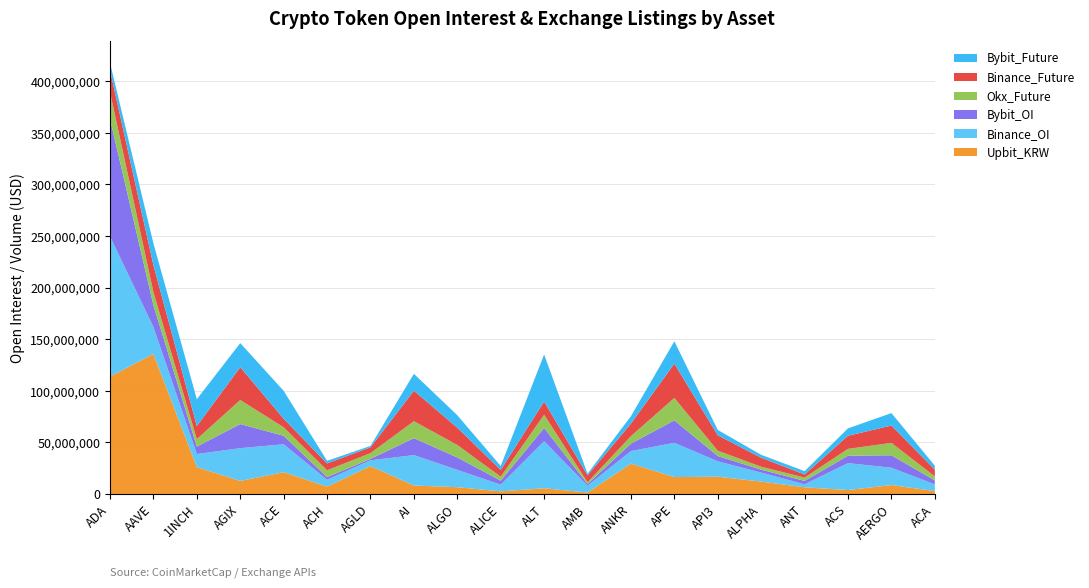

Reading left to right, what are all the values shown in this chart?

Upbit_KRW: ADA=113838472	AAVE=135760615	1INCH=26083764	AGIX=12671582	ACE=21125112	ACH=7206872	AGLD=27081126	AI=8239292	ALGO=6615927	ALICE=2573238	ALT=5587461	AMB=1388882	ANKR=29481762	APE=16436525	API3=16780866	ALPHA=12065121	ANT=6506067	ACS=3858679	AERGO=8683057	ACA=2858668
Binance_OI: ADA=135760615	AAVE=26083764	1INCH=12671582	AGIX=31771373	ACE=27081126	ACH=6615927	AGLD=5587461	AI=29481762	ALGO=16780866	ALICE=6506067	ALT=45614876	AMB=6657159	ANKR=12171479	APE=33194460	API3=14907768	ALPHA=8683057	ANT=2929971	ACS=26083764	AERGO=16780866	ACA=6506067
Bybit_OI: ADA=113838472	AAVE=21125112	1INCH=7206872	AGIX=23354954	ACE=8239292	ACH=2573238	AGLD=1388882	AI=16436525	ALGO=12065121	ALICE=3858679	ALT=12813563	AMB=1675366	ANKR=7217028	APE=21742557	API3=5161858	ALPHA=2858668	ANT=3265641	ACS=7206872	AERGO=12065121	ACA=3858679
Okx_Future: ADA=26083764	AAVE=12671582	1INCH=7206872	AGIX=23354954	ACE=8239292	ACH=6615927	AGLD=5587461	AI=16436525	ALGO=12065121	ALICE=3858679	ALT=12813563	AMB=1675366	ANKR=7217028	APE=21742557	API3=5161858	ALPHA=2858668	ANT=3265641	ACS=6615927	AERGO=12065121	ACA=3858679
Binance_Future: ADA=21125112	AAVE=26083764	1INCH=12671582	AGIX=31771373	ACE=8239292	ACH=6615927	AGLD=5587461	AI=29481762	ALGO=16780866	ALICE=6506067	ALT=12813563	AMB=6657159	ANKR=12171479	APE=33194460	API3=14907768	ALPHA=8683057	ANT=2929971	ACS=12671582	AERGO=16780866	ACA=6506067
Bybit_Future: ADA=7206872	AAVE=21125112	1INCH=26083764	AGIX=23354954	ACE=27081126	ACH=2573238	AGLD=1388882	AI=16436525	ALGO=12065121	ALICE=3858679	ALT=45614876	AMB=1675366	ANKR=7217028	APE=21742557	API3=5161858	ALPHA=2858668	ANT=3265641	ACS=7206872	AERGO=12065121	ACA=3858679